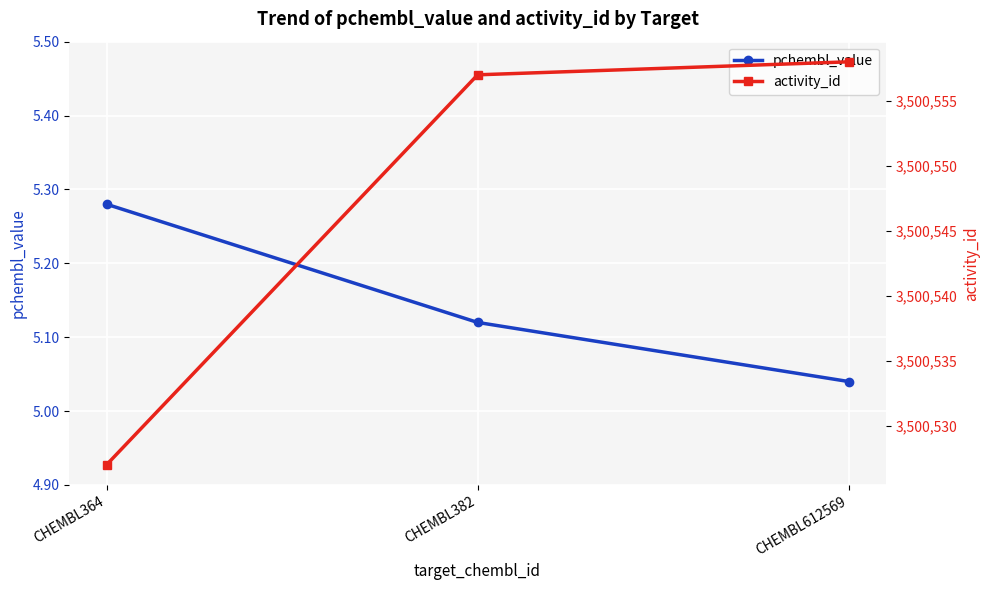

Which series has the largest total across all categories?

activity_id